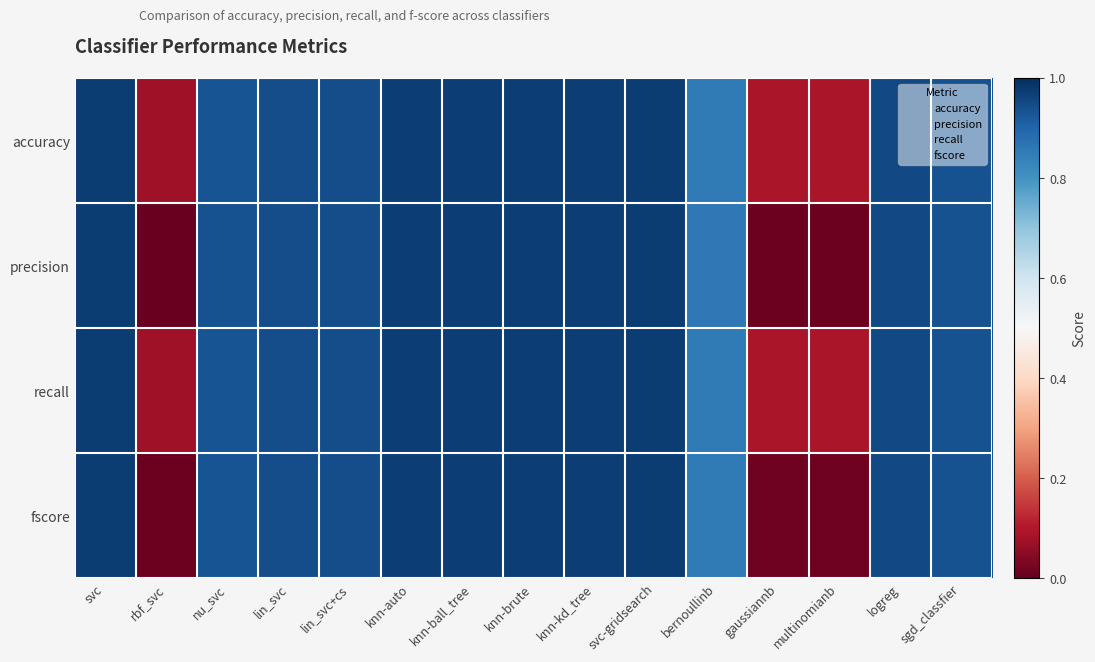

Count the number of data series in this chart.

4